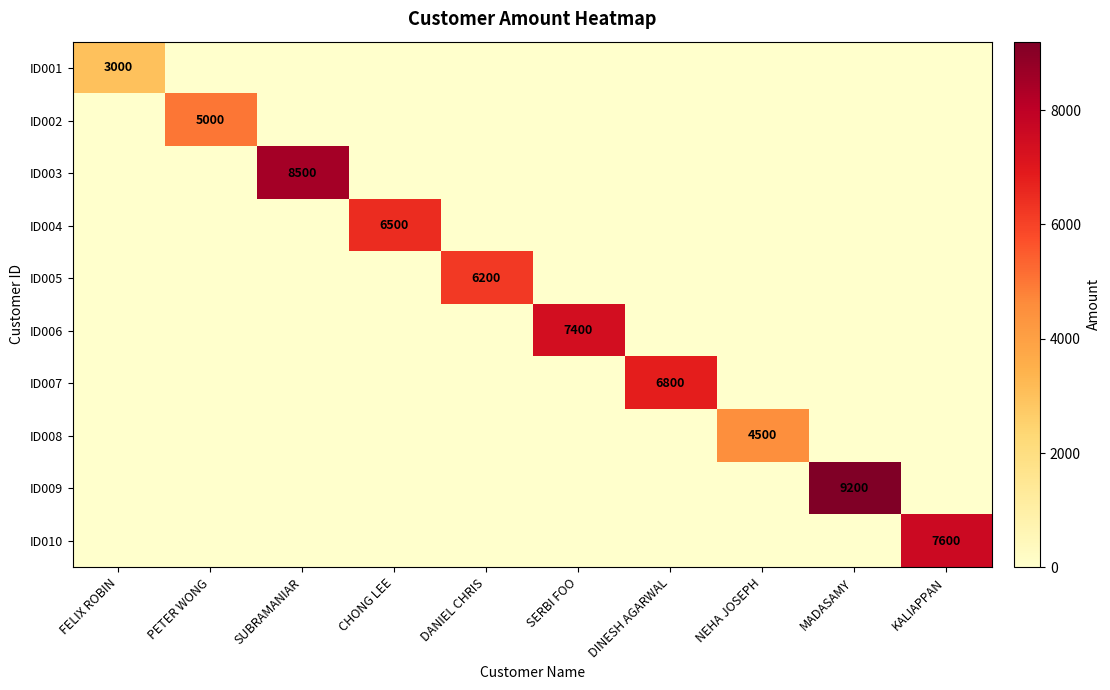

How many values in the ID004 series exceed 0?

1